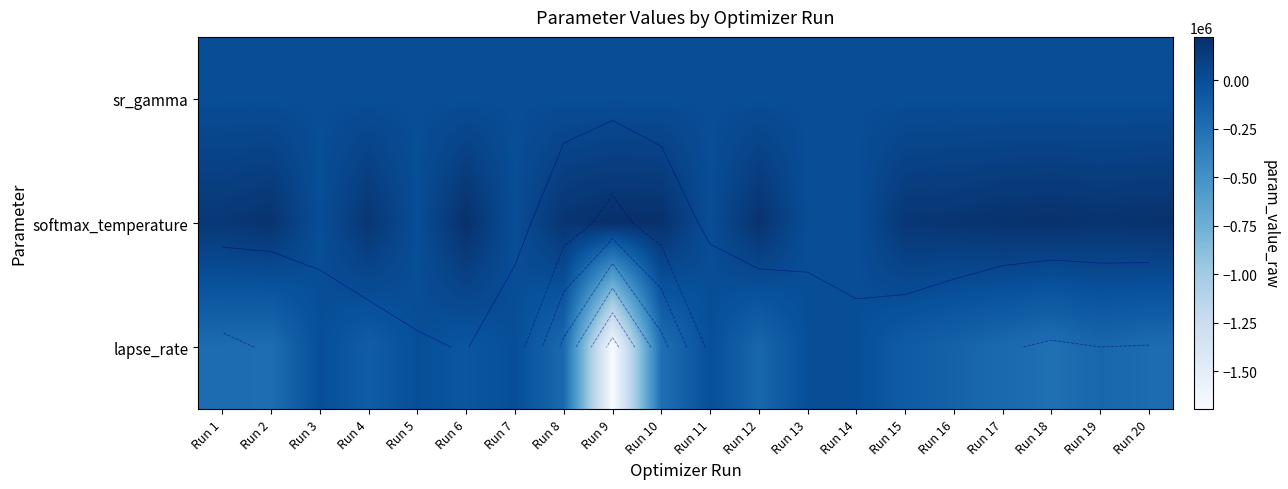

Is the value of softmax_temperature at Run 7 greater than the value of sr_gamma at Run 10?

Yes